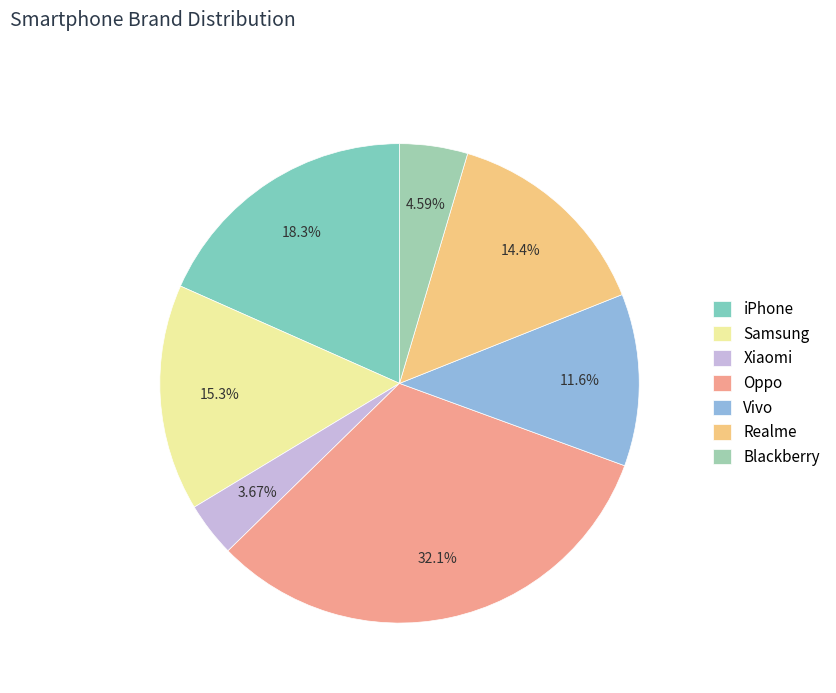

To the nearest percent, what percentage of the pie is Samsung?

15%